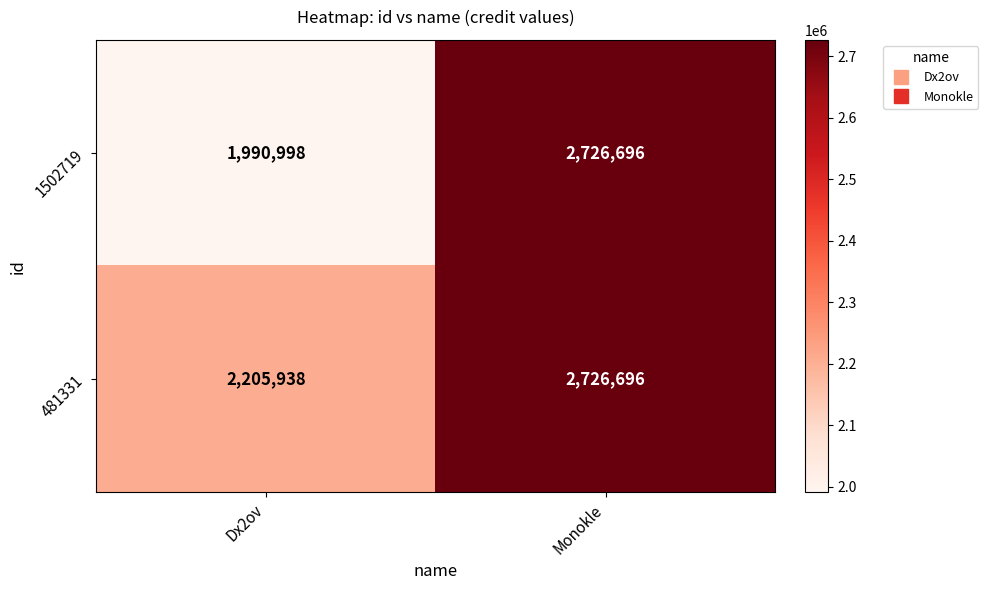

What is the difference between the highest and lowest values at Dx2ov?

214940